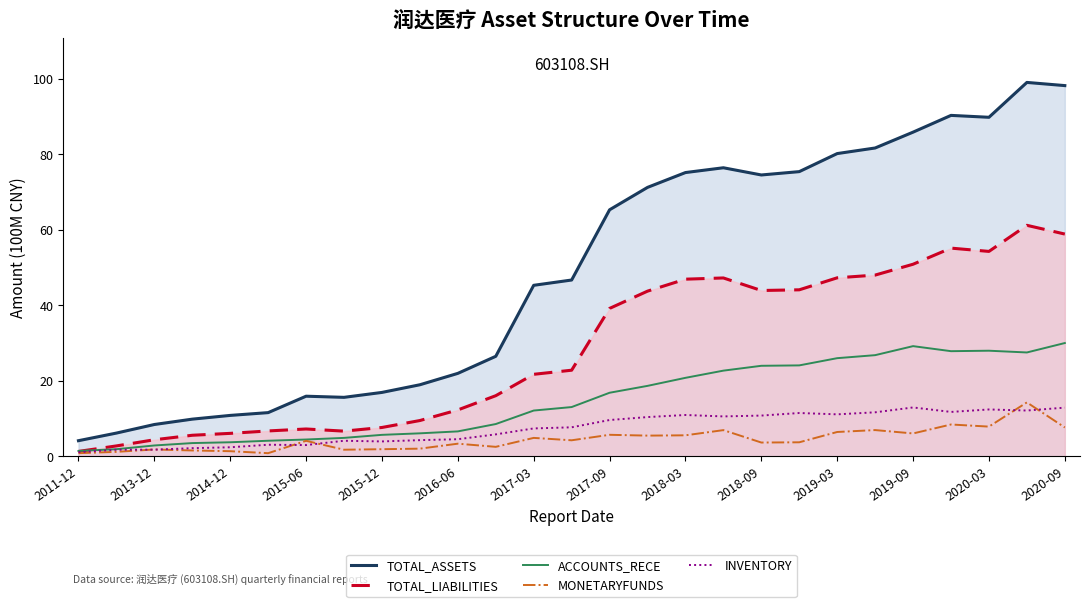

In INVENTORY, how many points are higher than both neighbors (excluding endpoints)?

6